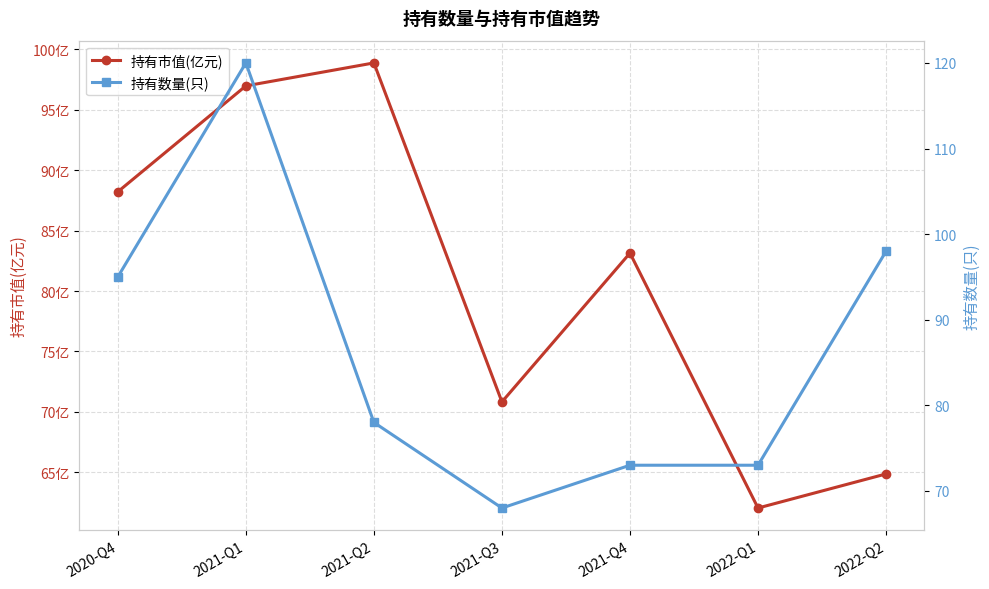

After their last crossing, which series has the higher values: 持有数量(只) or 持有市值(亿元)?

持有数量(只)